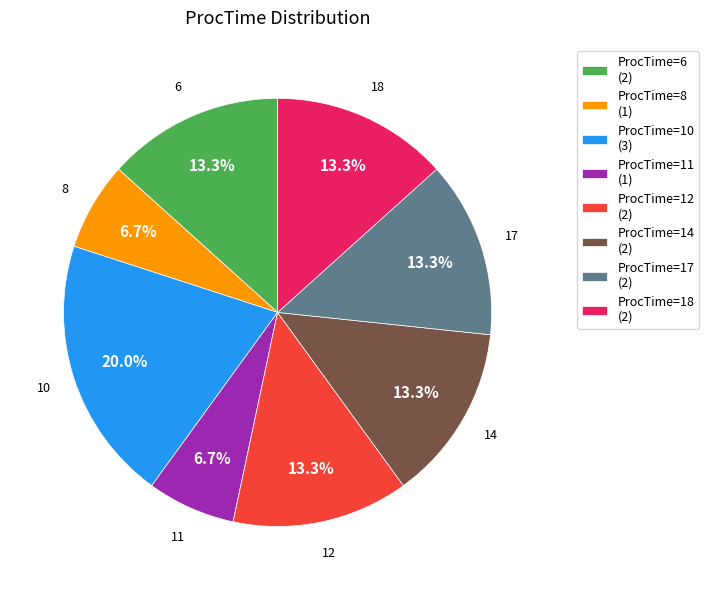

What percentage is NOT represented by ProcTime=6 (2)?

86.7%